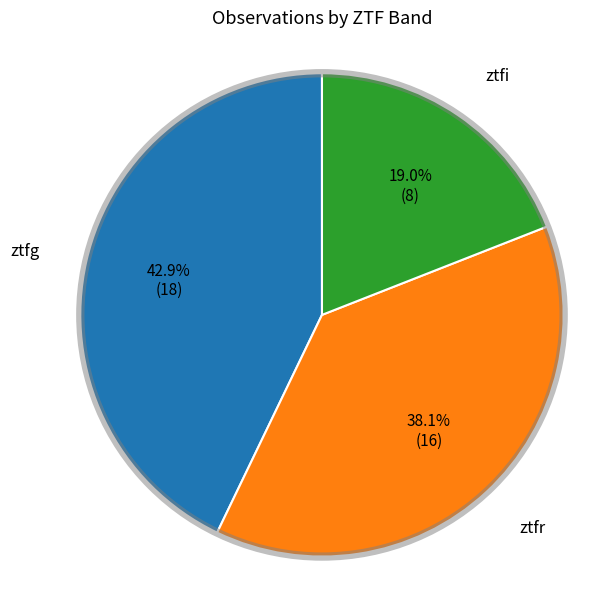

To the nearest percent, what is the combined percentage of ztfi and ztfr?

57%